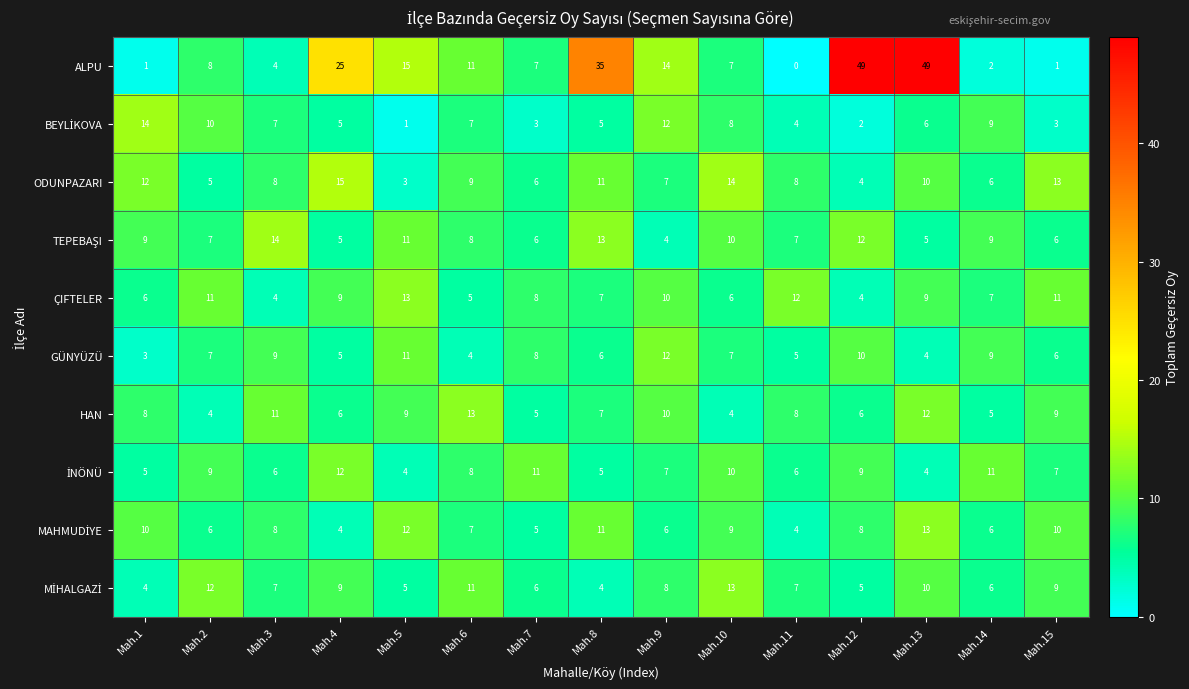

At which label does GÜNYÜZÜ reach its peak?

Mah.9